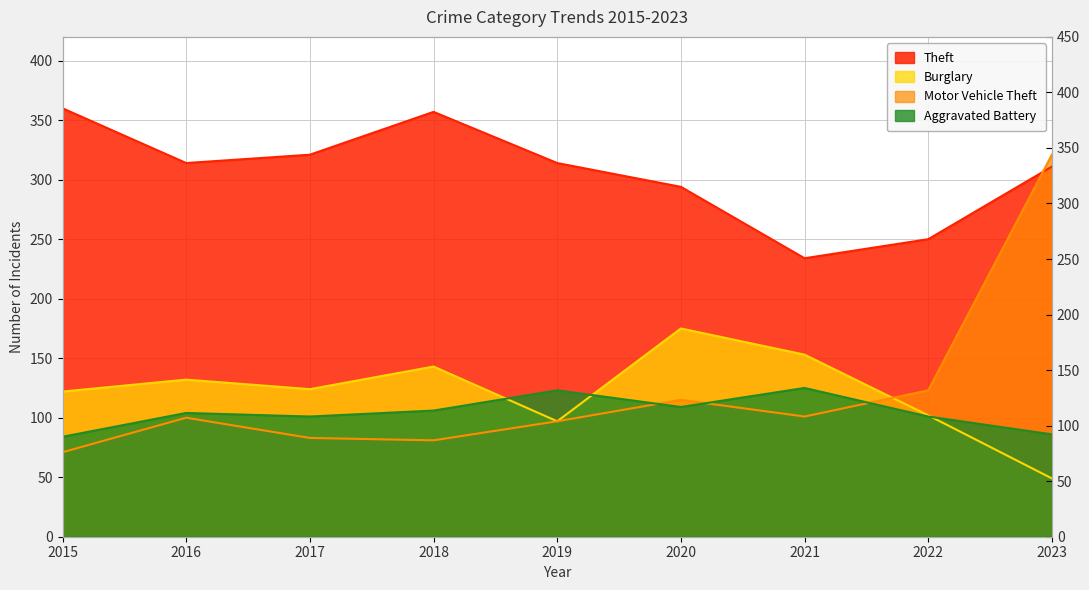

Is the value of Aggravated Battery at 2020 greater than the value of Theft at 2023?

No